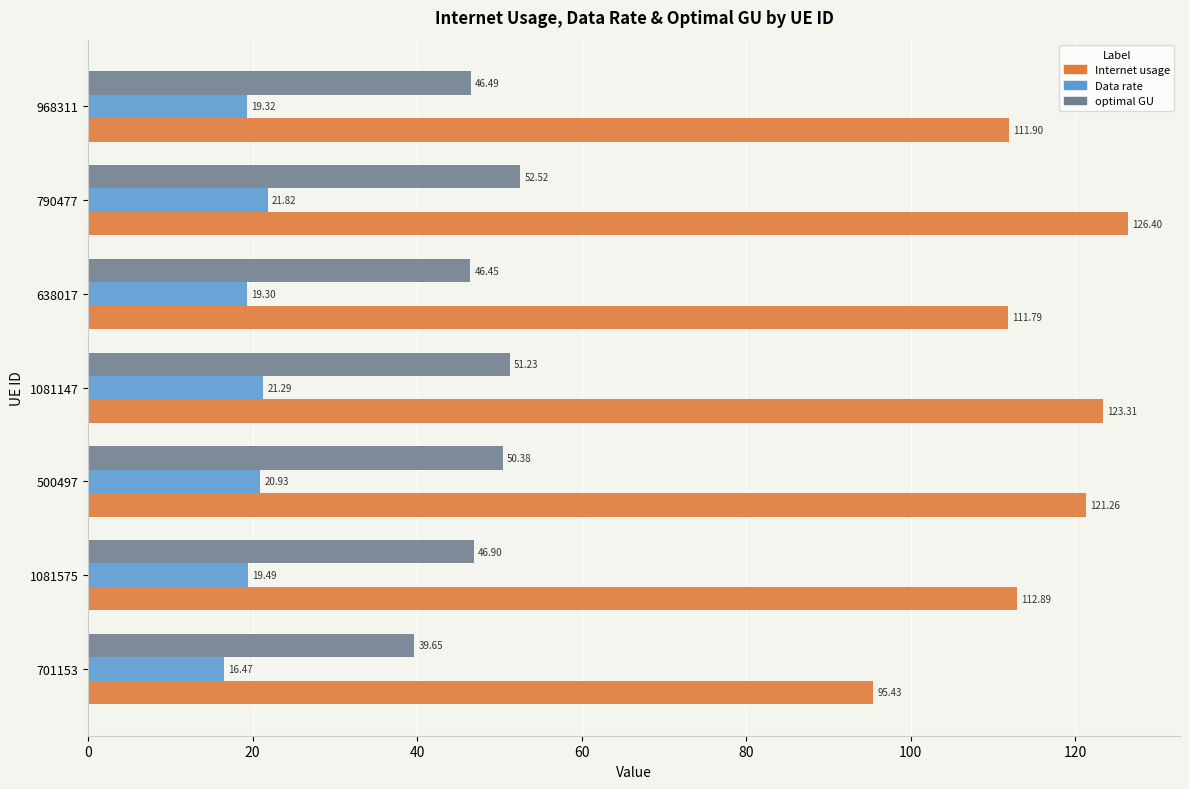

Which series has the widest spread of values?

Internet usage